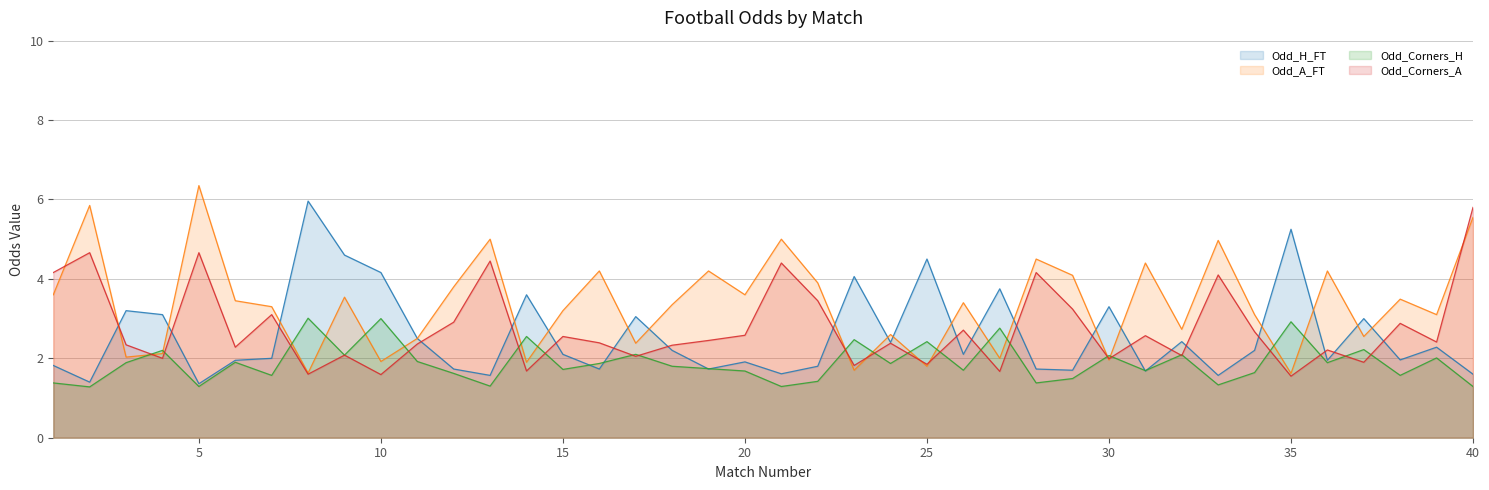

True or false: Odd_H_FT has a value of 0.4 at 40.

False